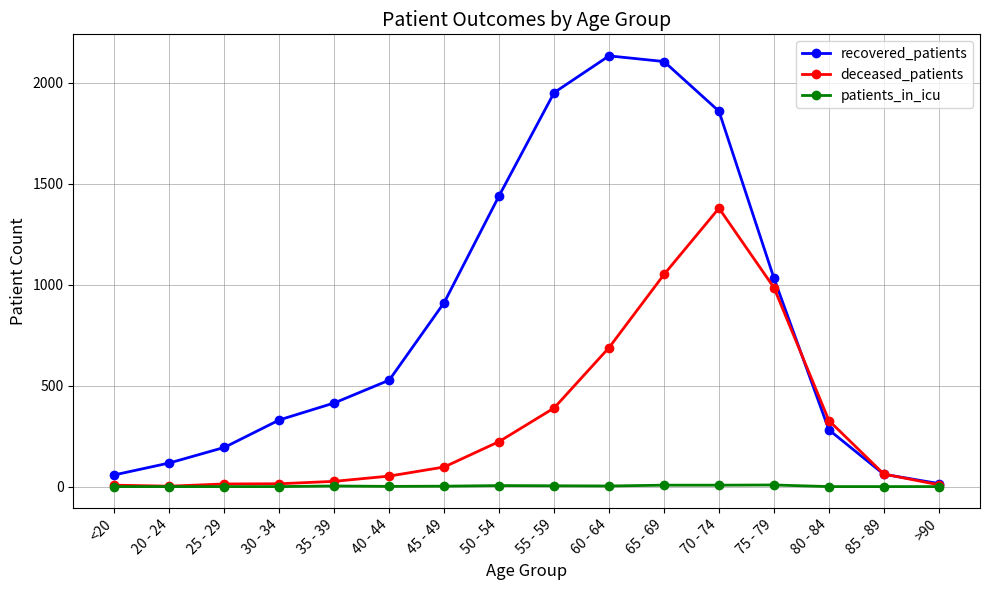

List the series in order of their peak value, highest first.

recovered_patients, deceased_patients, patients_in_icu